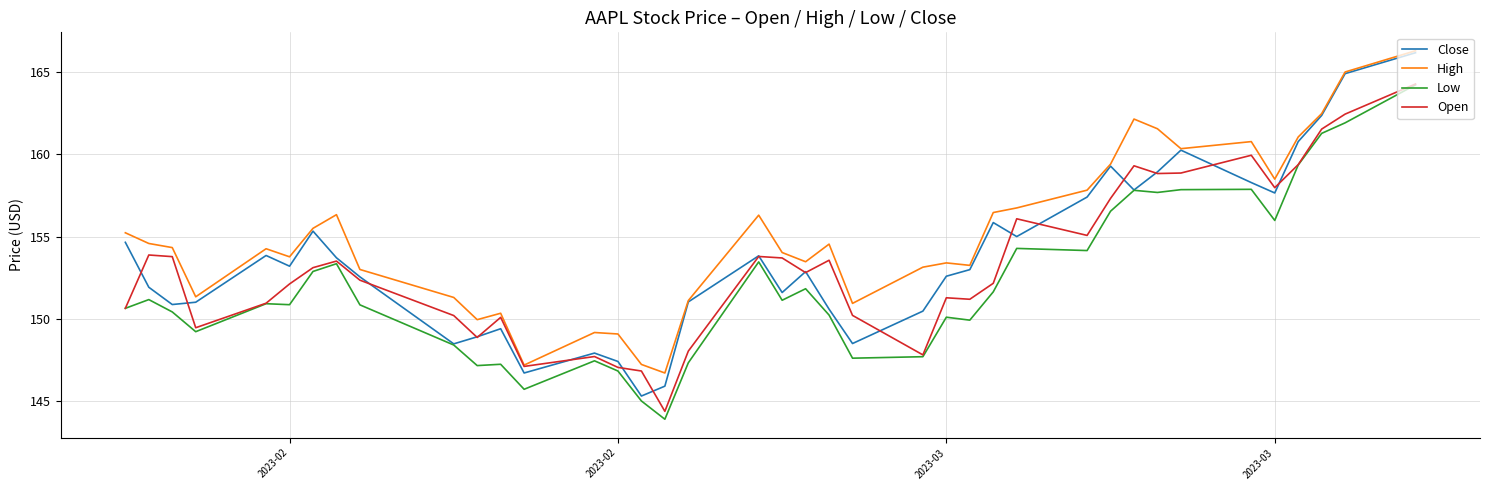

What is the maximum value for Low?

164.2